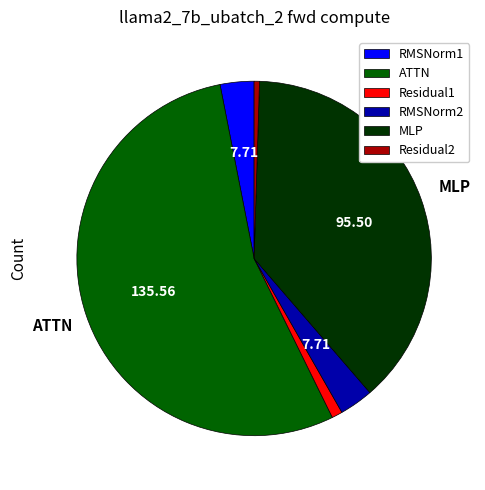

Which category has the biggest portion of the pie?

ATTN